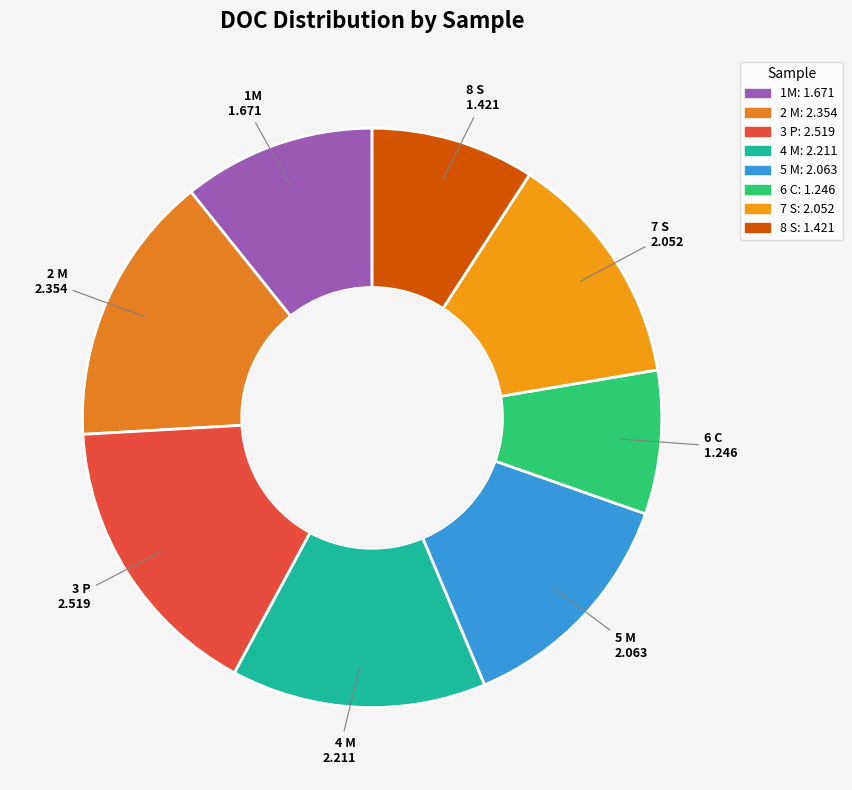

Does 6 C represent more than half of the total?

No